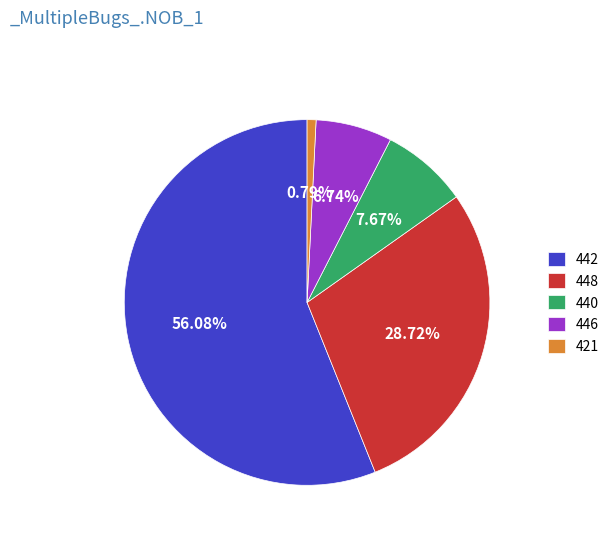

What percentage is NOT represented by 442?

43.9%